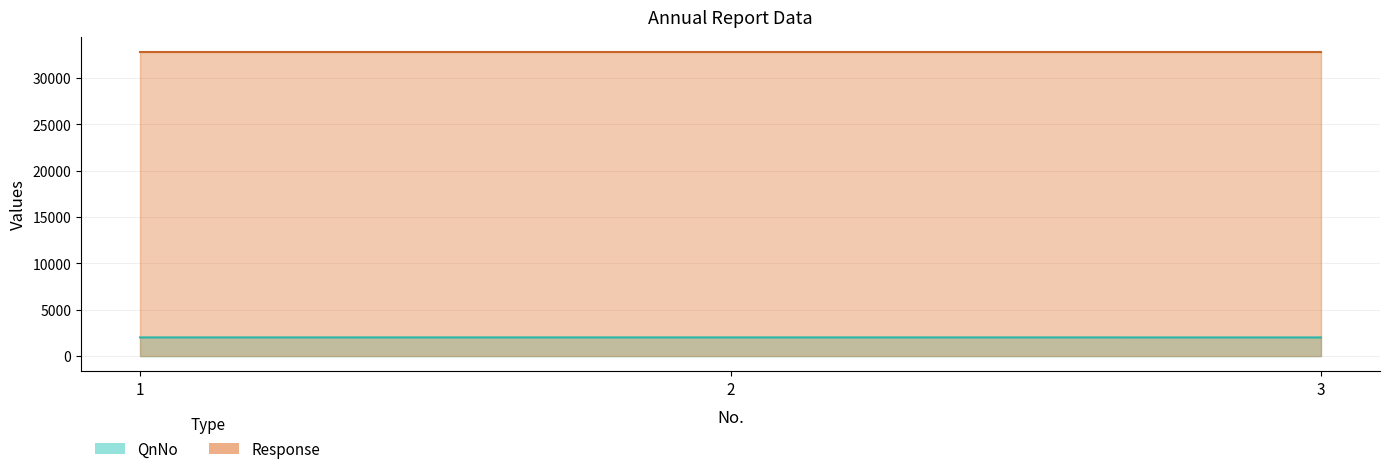

At which label is the value closest to 2020?

2